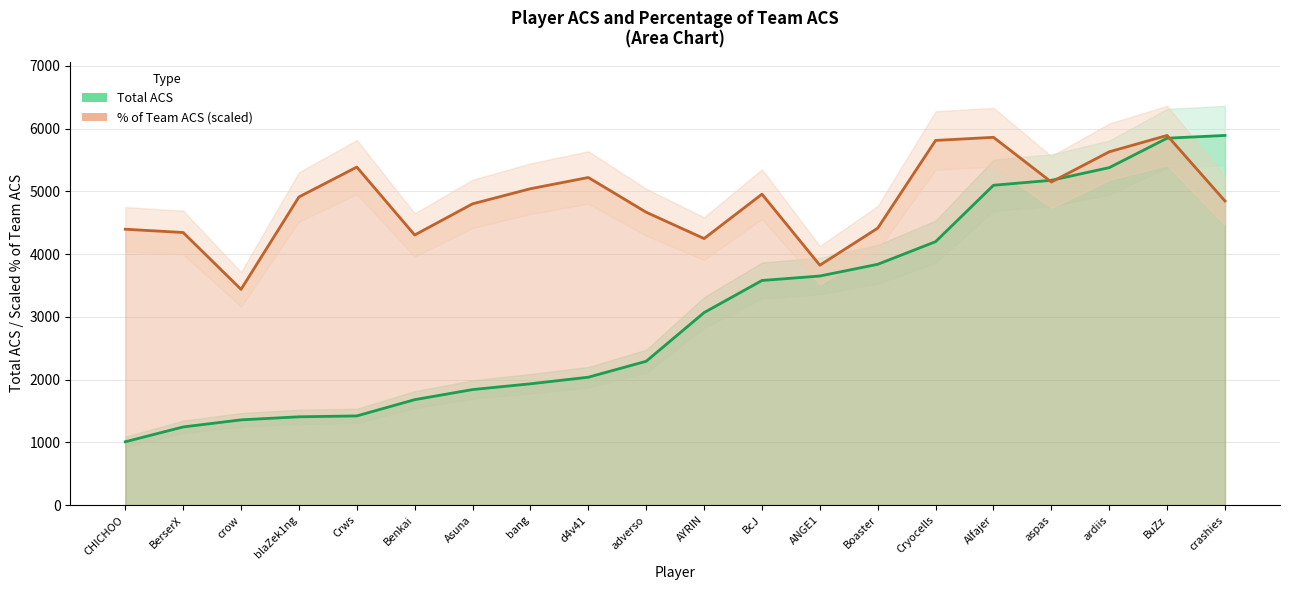

Which series changed the most between d4v41 and crashies?

totalAcs